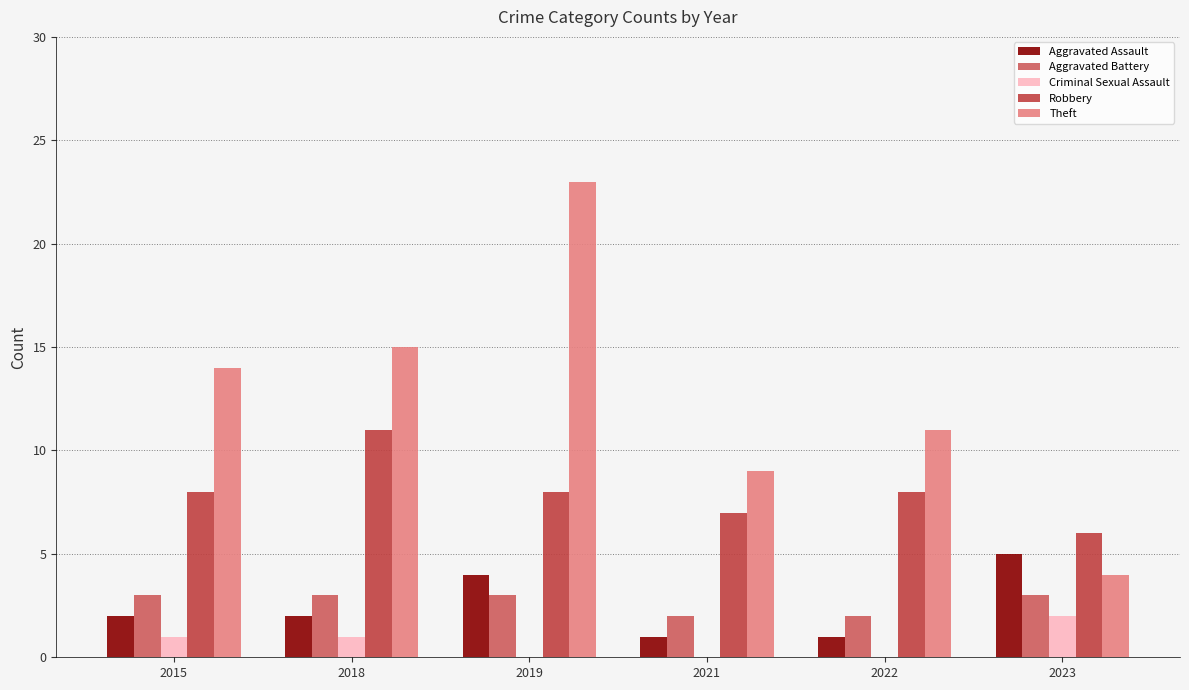

Which category has the highest value in the Theft series?

2019